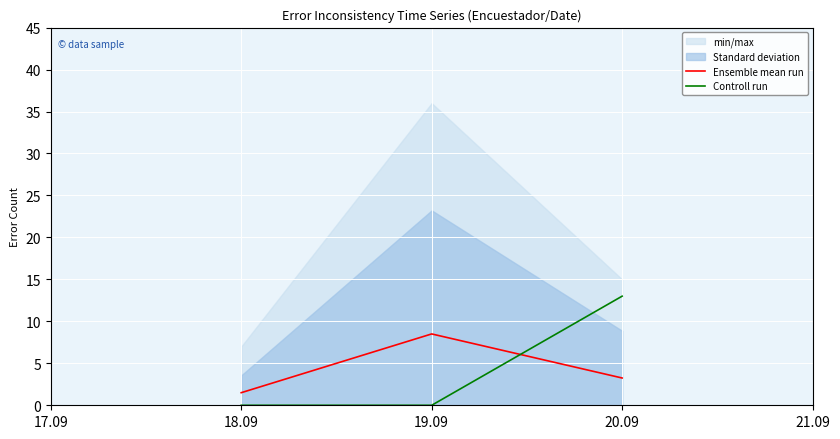

What is the difference between the Controll run values at 20.09 and 18.09?

13.0